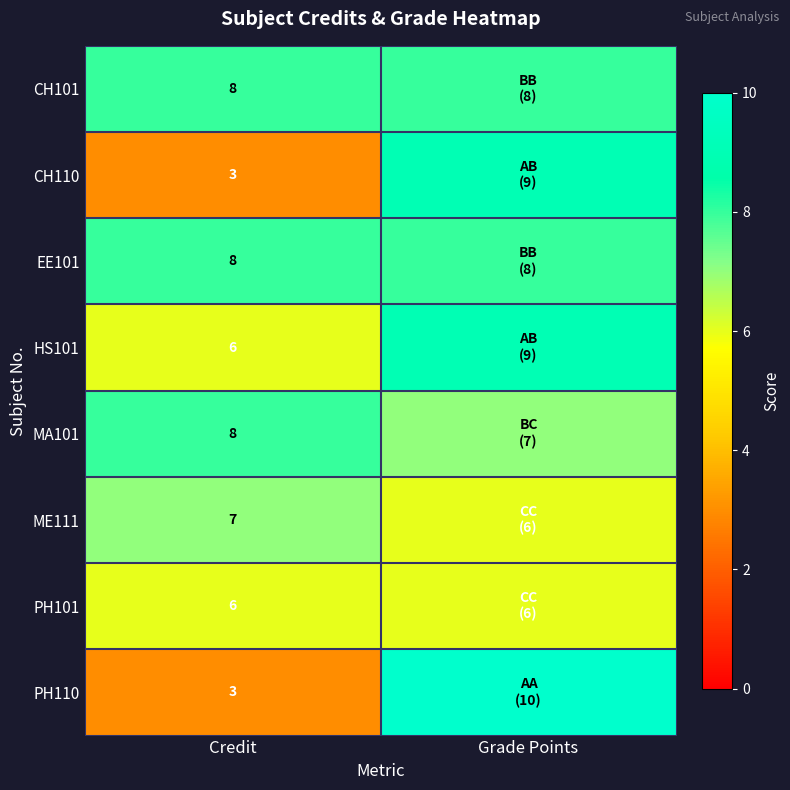

At which category is the sum across all series the highest?

Grade Points